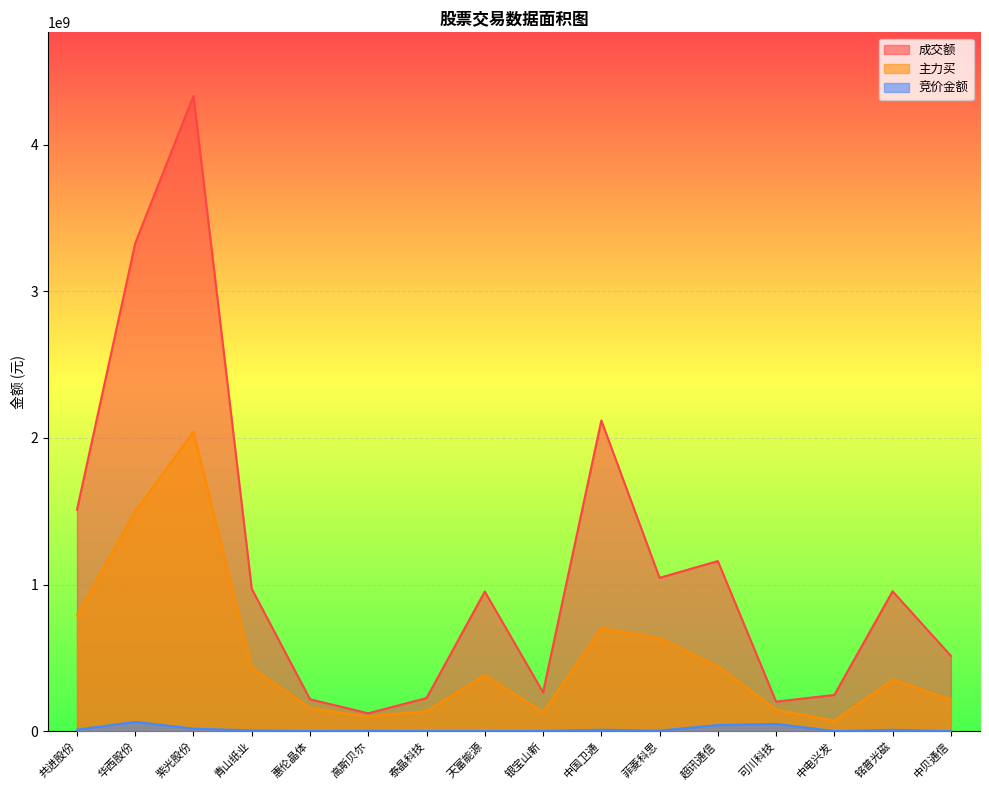

How many lines are shown in the chart?

3